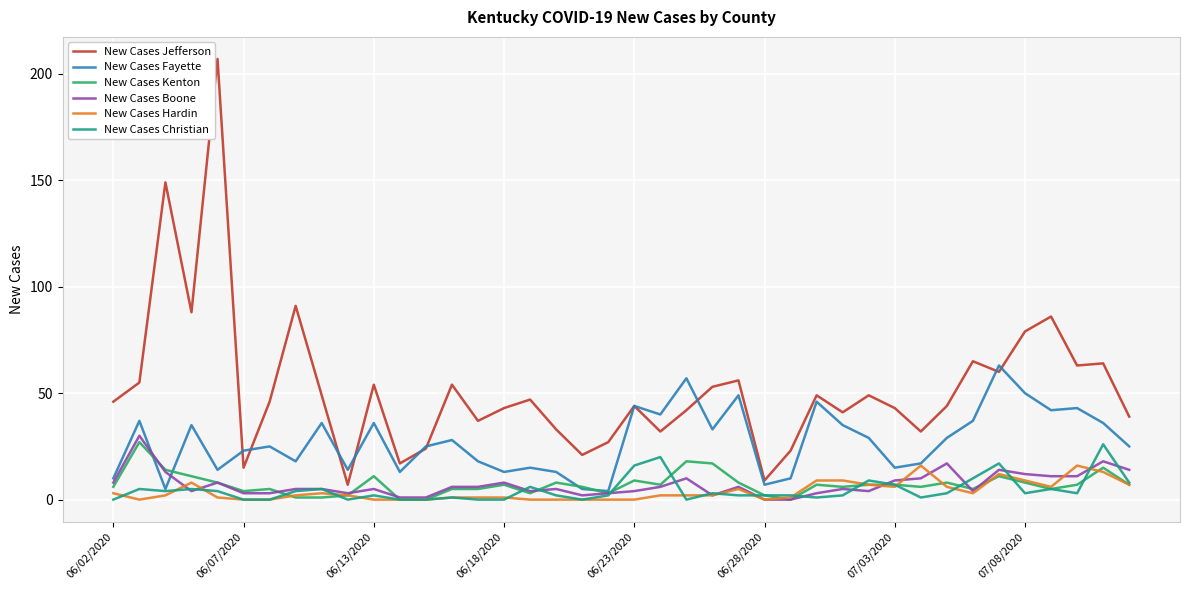

Which series has the largest total across all categories?

New Cases Jefferson